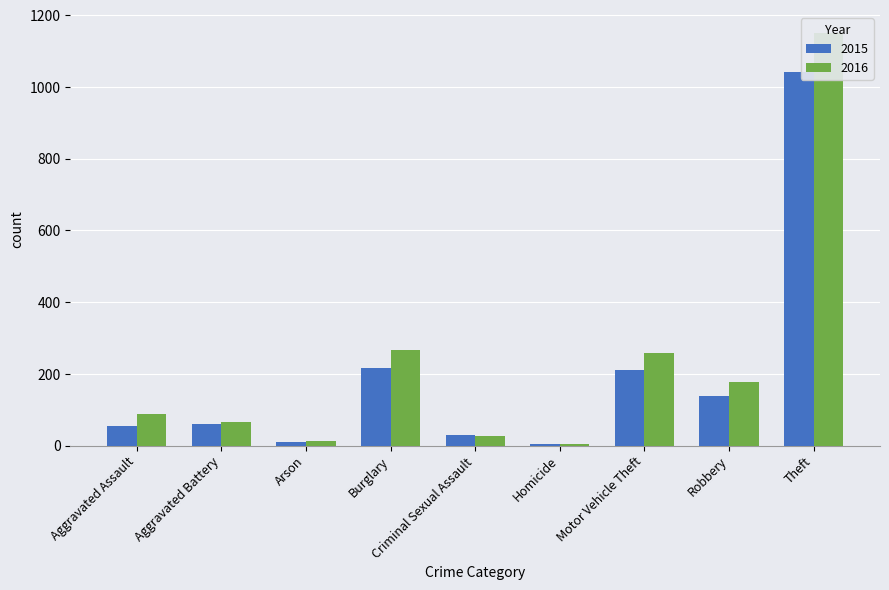

How many bars are there in each group?

2